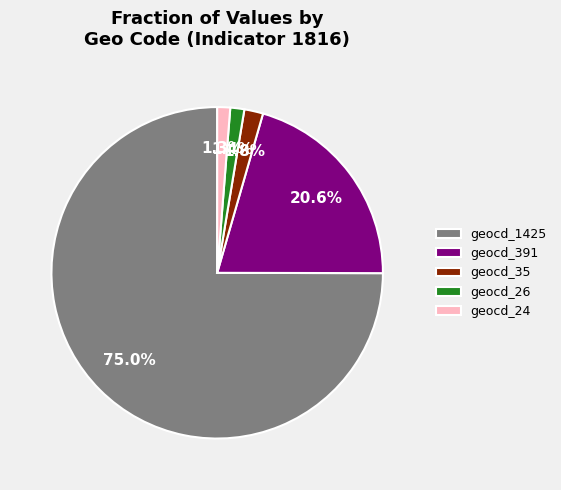

What is the largest slice in the pie chart?

geocd_1425